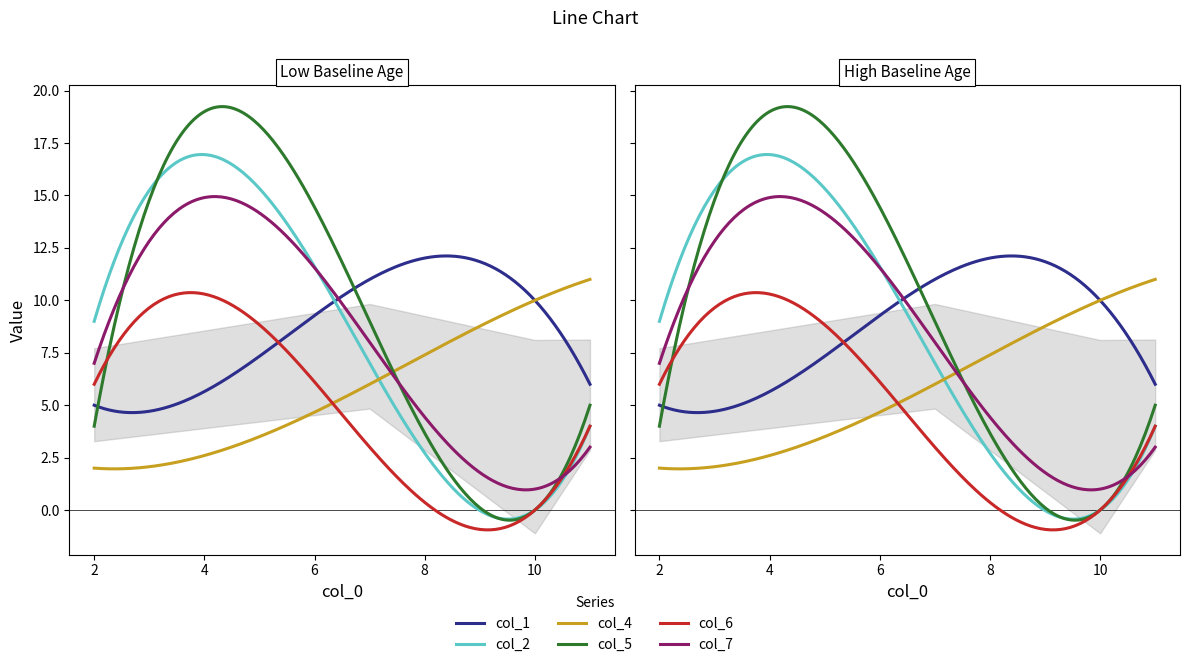

What value does the col_5 series have at 1?

4